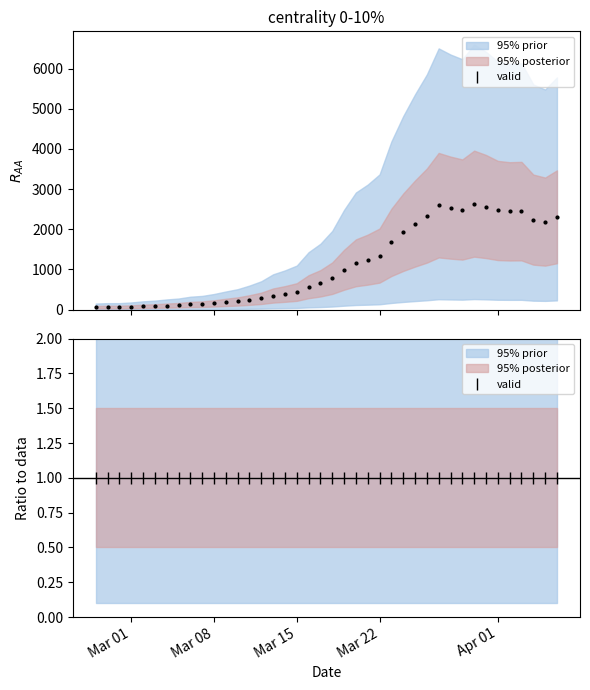

How many values exceed 784?

19